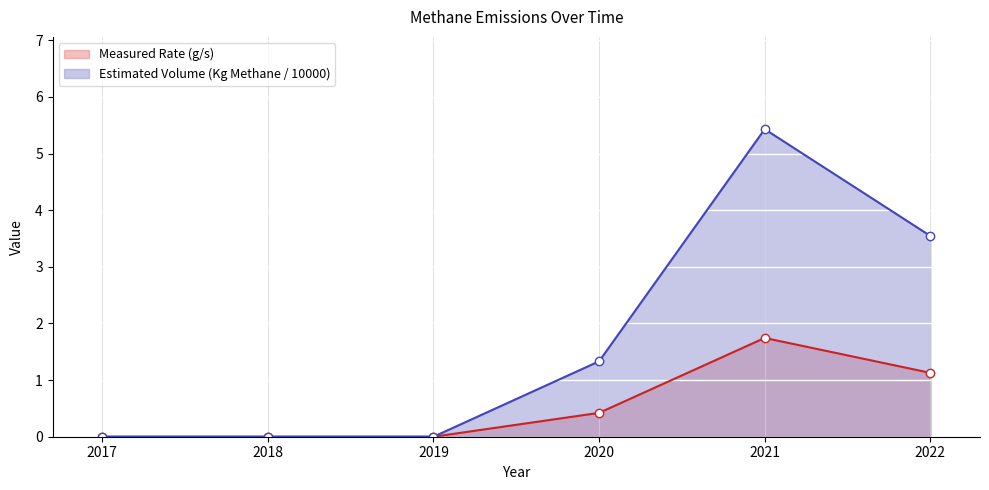

What is the difference between the second highest and second lowest values in the Estimated Volume (Kg Methane / 10000) series?

3.5